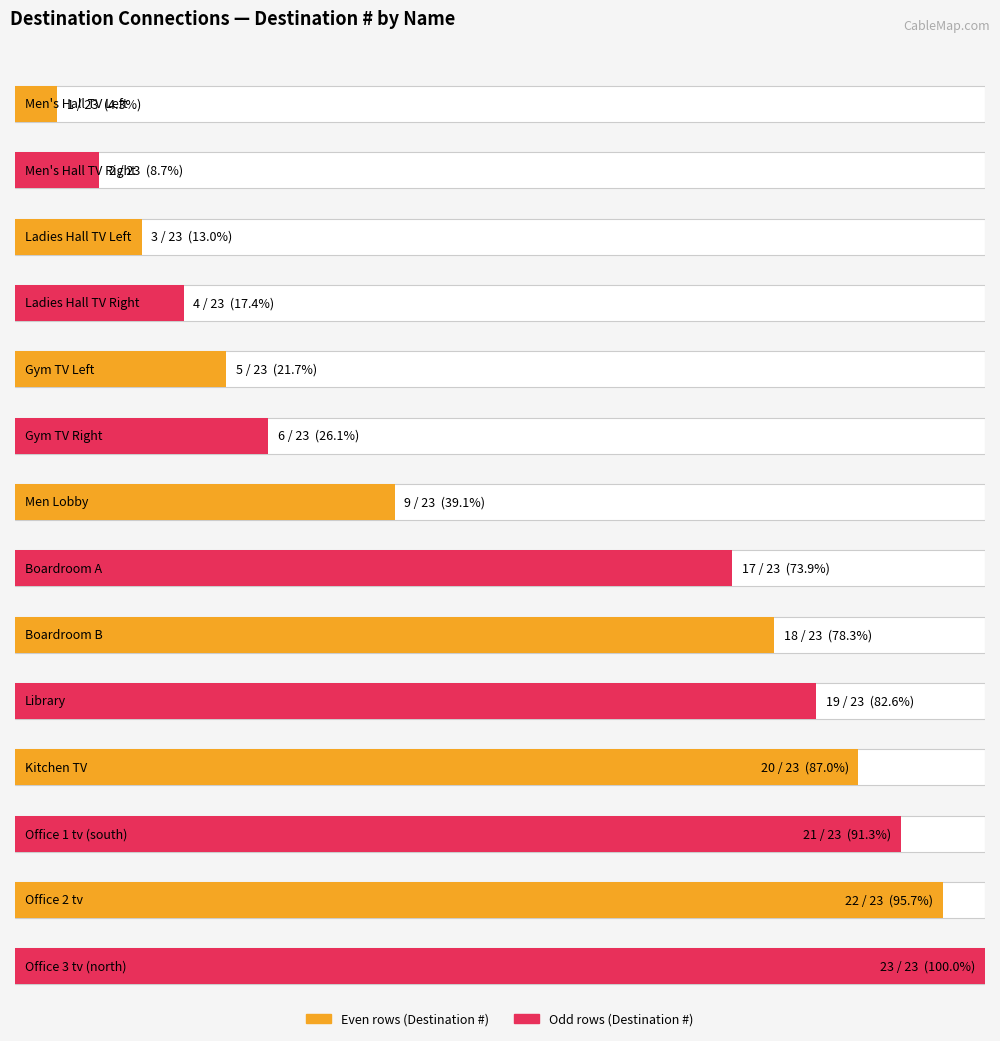

What is the difference between the maximum and minimum values?

22